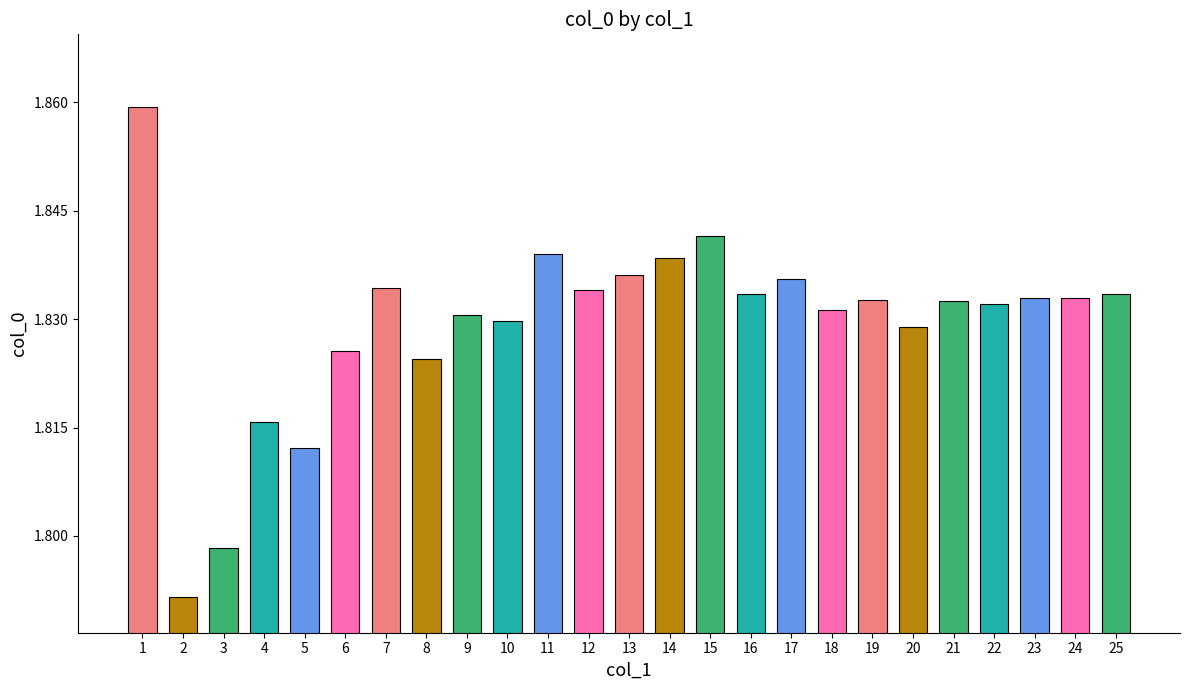

The value at 4 is 1.1. True or false?

False